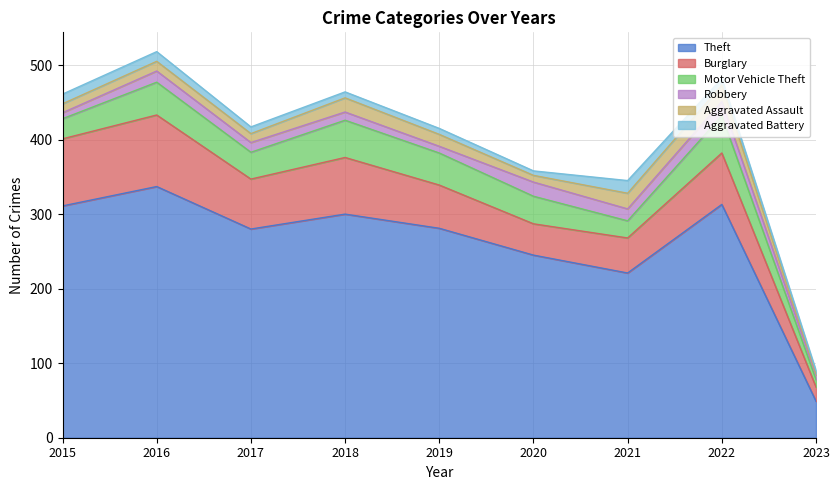

Is it true that Burglary equals 42 at 2020?

True